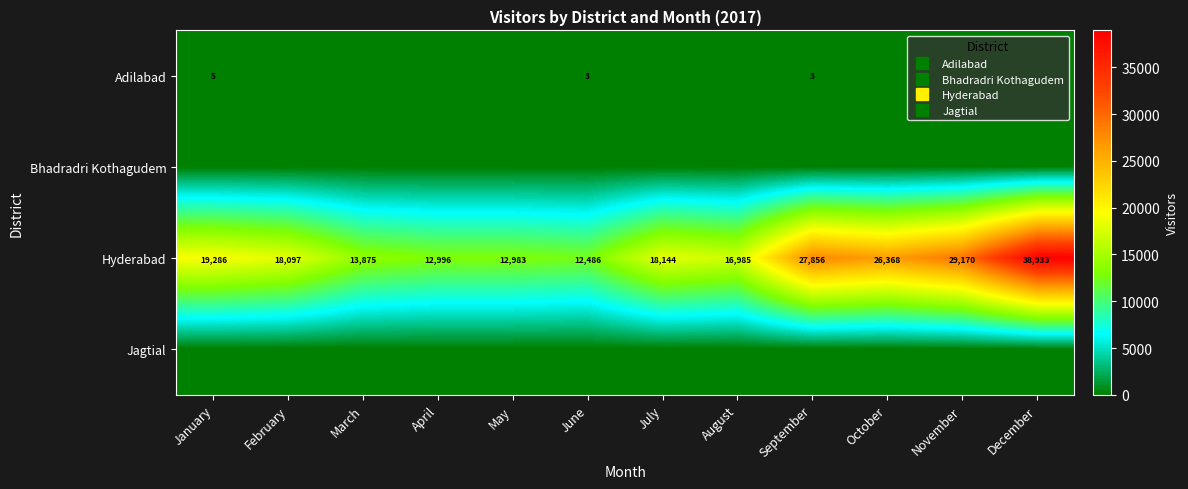

Which series has the widest spread of values?

Hyderabad